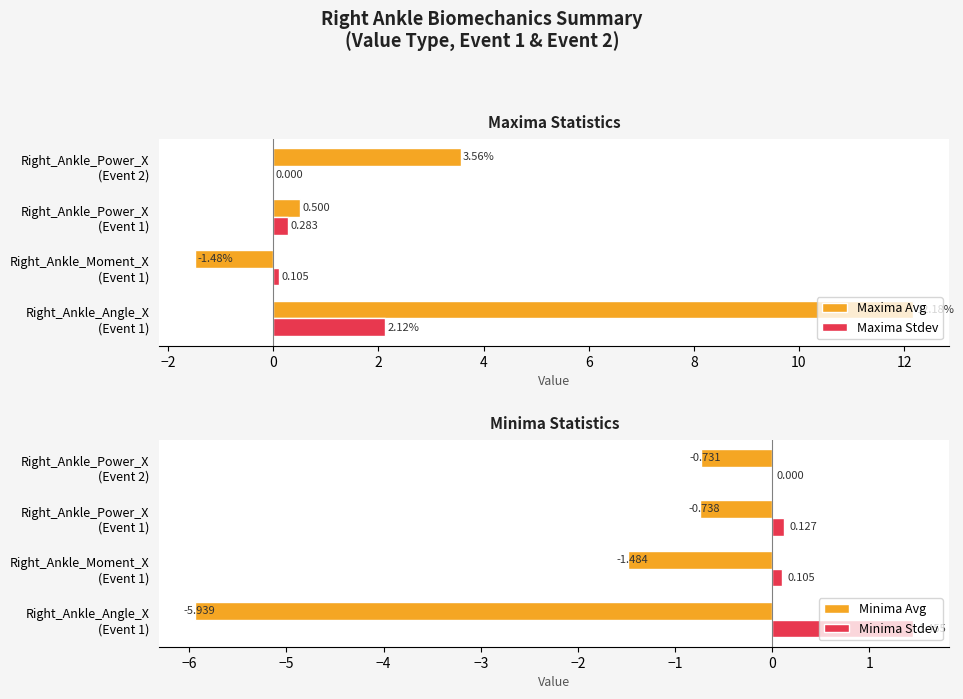

How many positive values does the Minima Stdev series have?

3